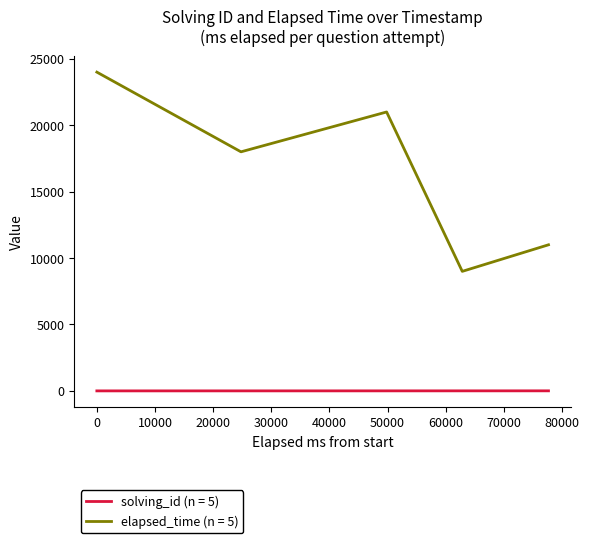

List the series in order of their peak value, highest first.

elapsed_time (n = 5), solving_id (n = 5)